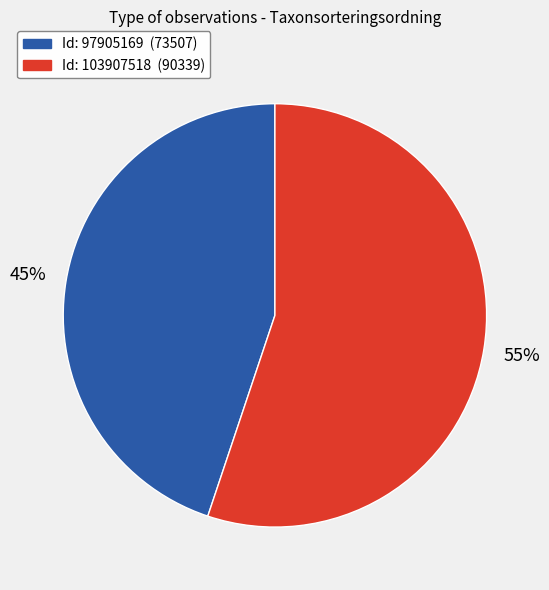

To the nearest percent, what is the average slice percentage?

50%